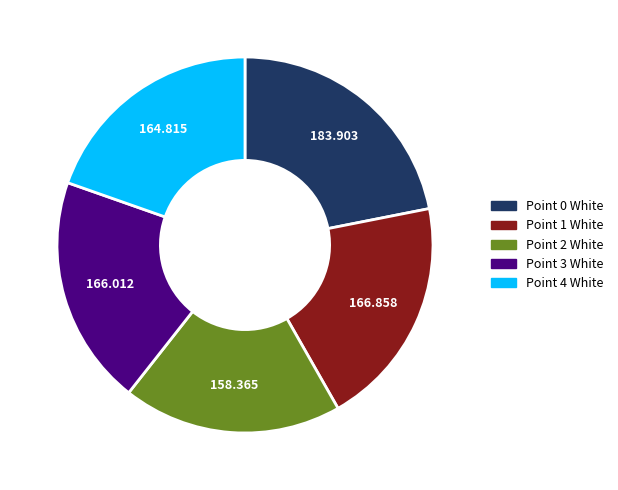

Is it true that Point 2 White is 19% of the pie?

True